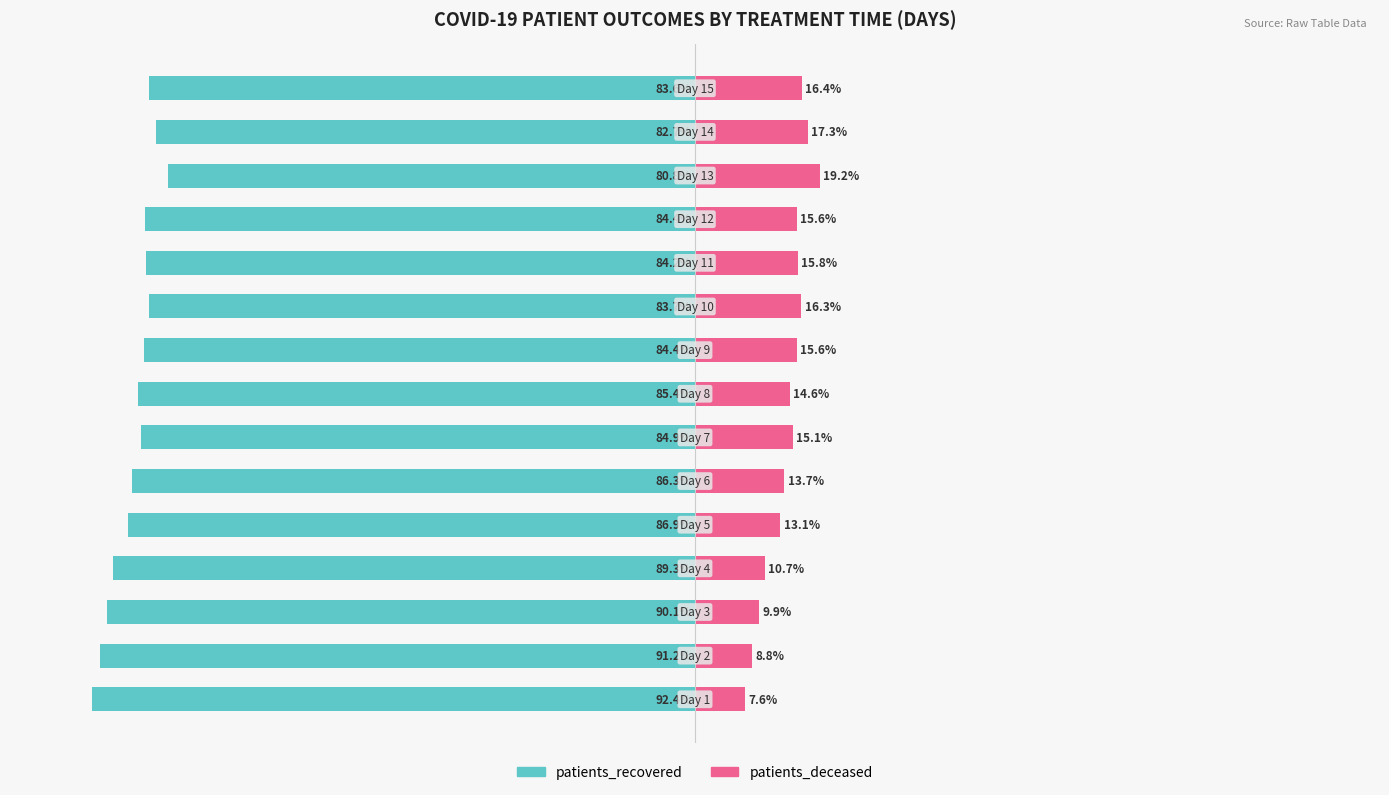

Reading left to right, list all the values displayed in this chart.

patients_recovered: -92.4	-91.2	-90.1	-89.3	-86.9	-86.3	-84.9	-85.4	-84.4	-83.7	-84.2	-84.4	-80.8	-82.7	-83.6
patients_deceased: 7.6	8.8	9.9	10.7	13.1	13.7	15.1	14.6	15.6	16.3	15.8	15.6	19.2	17.3	16.4